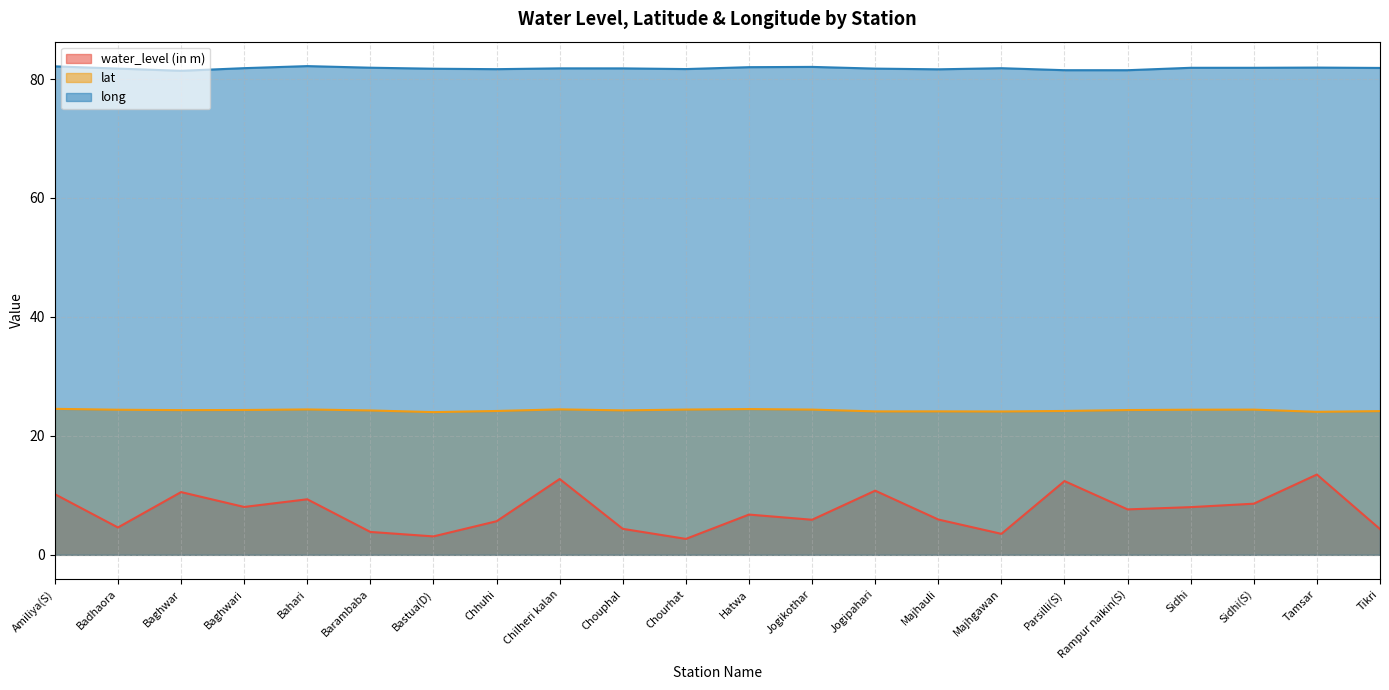

What is the difference between the maximum and second lowest values in the lat series?

0.5